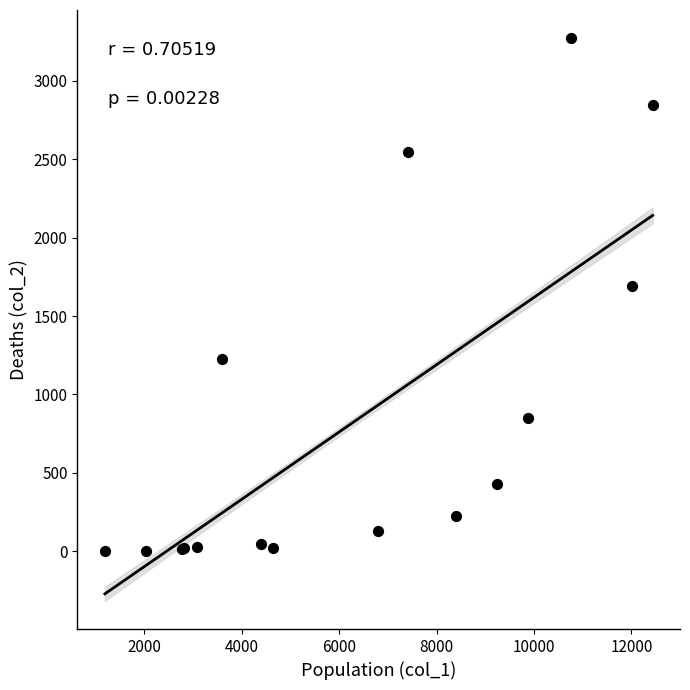

What Y value in the scatter plot is closest to 1638?

1690